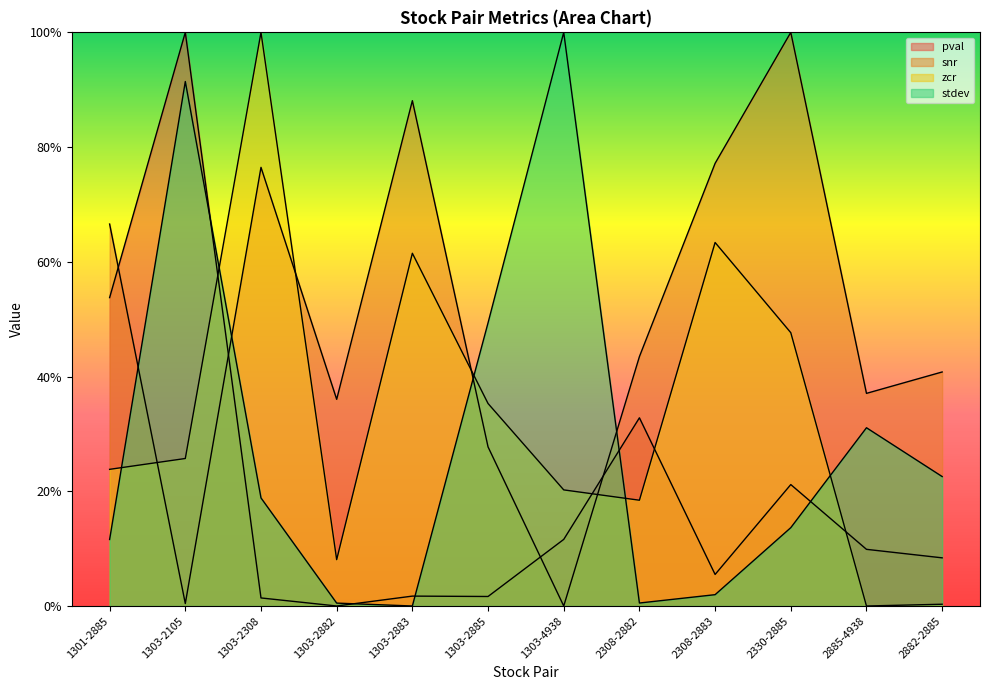

Which category has the lowest value in the zcr series?

2885-4938